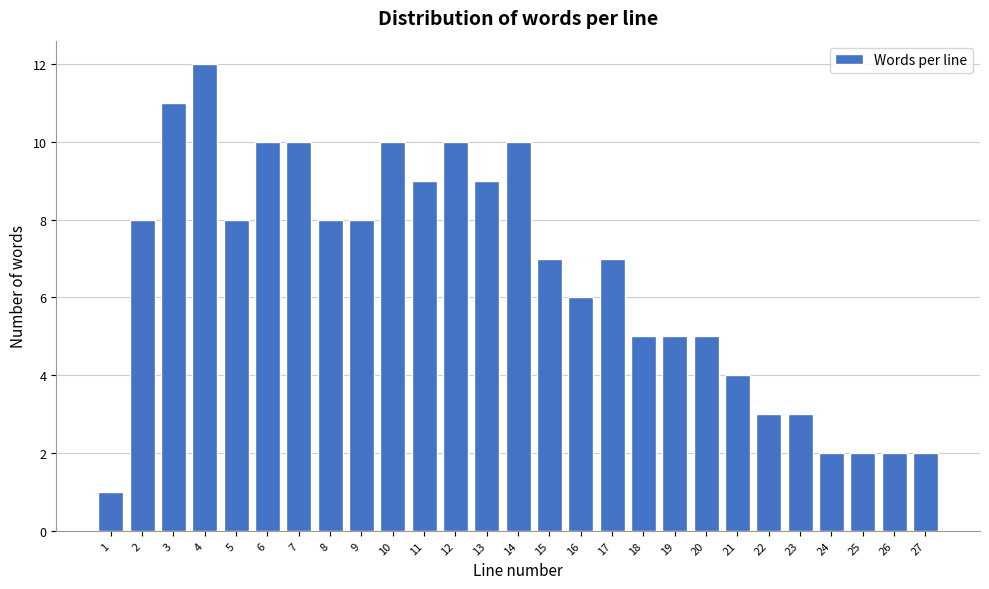

Reading left to right, extract all data points from this chart.

1=1	2=8	3=11	4=12	5=8	6=10	7=10	8=8	9=8	10=10	11=9	12=10	13=9	14=10	15=7	16=6	17=7	18=5	19=5	20=5	21=4	22=3	23=3	24=2	25=2	26=2	27=2